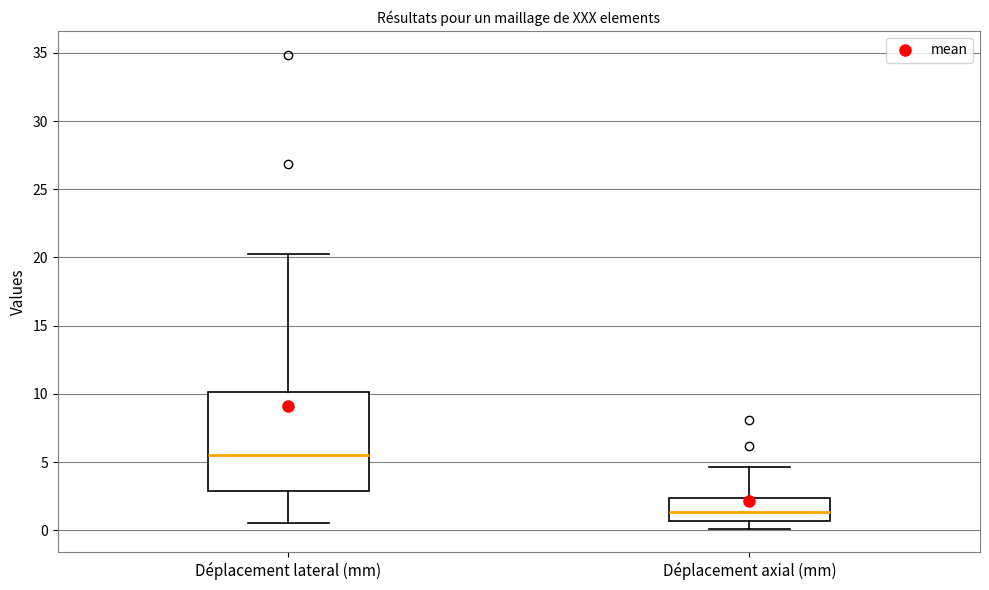

Reading left to right, read every box against the y-axis: the position of its median line, the range the box covers, and the ends of its whiskers. The values are not printed on the chart, so give them approximately, as read against the axis.

Déplacement lateral (mm): median 5.5, box 3.0 to 10.0, whiskers 0.5 to 20.5
Déplacement axial (mm): median 1.5, box 0.5 to 2.5, whiskers 0.0 to 4.5